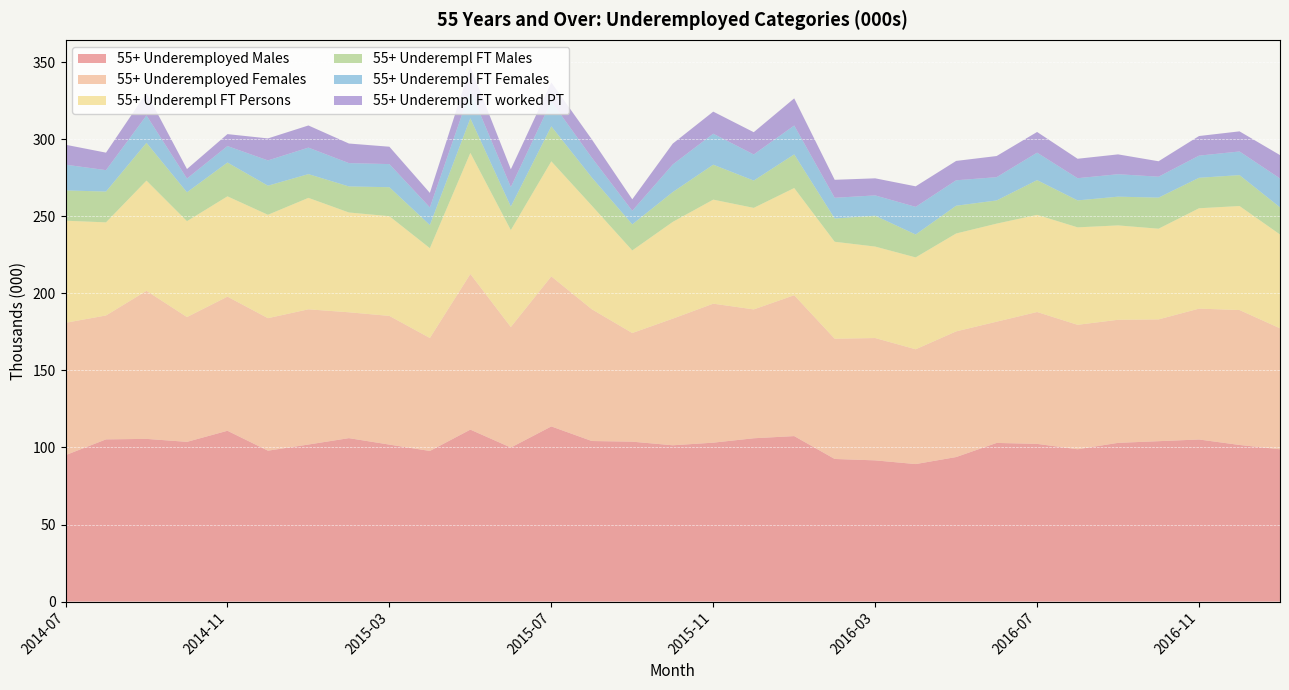

Reading right to left, what are all the values shown in this chart?

55+ Underemployed Males: 98.8	101.6	105.2	104.1	103.0	98.8	102.3	102.9	93.8	89.2	91.6	92.5	107.4	106.0	103.1	101.4	103.8	104.2	113.7	100.0	111.6	97.7	101.9	106.0	101.9	97.9	110.8	103.6	105.6	105.3	95.0
55+ Underemployed Females: 78.5	87.5	84.9	79.0	79.9	80.7	85.6	78.7	81.5	74.5	79.4	78.0	91.4	83.6	90.2	82.2	70.5	85.5	97.4	78.2	101.0	73.3	83.5	81.7	87.7	86.0	87.0	81.0	96.1	80.4	85.9
55+ Underempl FT Persons: 60.9	67.5	65.1	58.8	61.2	63.2	63.0	63.6	63.5	59.6	59.4	62.9	69.6	65.9	67.5	62.8	53.6	67.2	74.6	62.9	78.6	58.3	64.7	64.8	72.3	67.1	65.1	62.2	71.5	60.4	66.2
55+ Underempl FT Males: 17.6	20.1	19.8	20.2	18.6	17.5	22.5	15.0	18.0	14.9	20.0	15.1	21.8	17.7	22.7	19.4	16.9	18.3	22.7	15.3	22.4	15.0	18.8	16.9	15.4	18.9	21.9	18.8	24.5	20.0	19.6
55+ Underempl FT Females: 18.7	15.3	14.4	13.6	14.6	14.4	17.8	15.1	16.5	17.9	13.2	13.4	18.7	16.9	20.1	17.9	8.8	12.9	16.2	12.6	18.0	11.4	15.0	15.1	17.2	16.4	10.7	8.9	17.7	13.9	16.7
55+ Underempl FT worked PT: 15.2	13.1	12.7	10.0	12.9	12.6	13.4	13.7	12.6	13.3	11.1	11.7	17.6	14.4	14.3	13.5	7.5	11.9	12.3	11.5	15.5	9.4	11.3	12.7	14.4	14.3	7.7	6.1	14.7	11.4	12.9